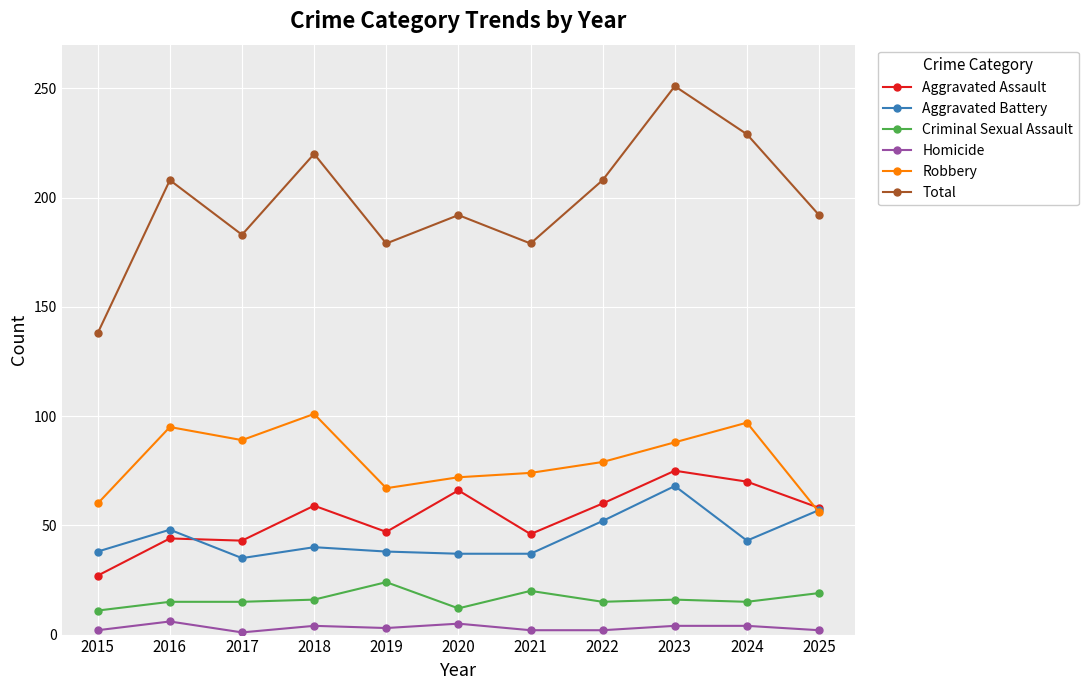

Which series has the largest range (max minus min)?

Total